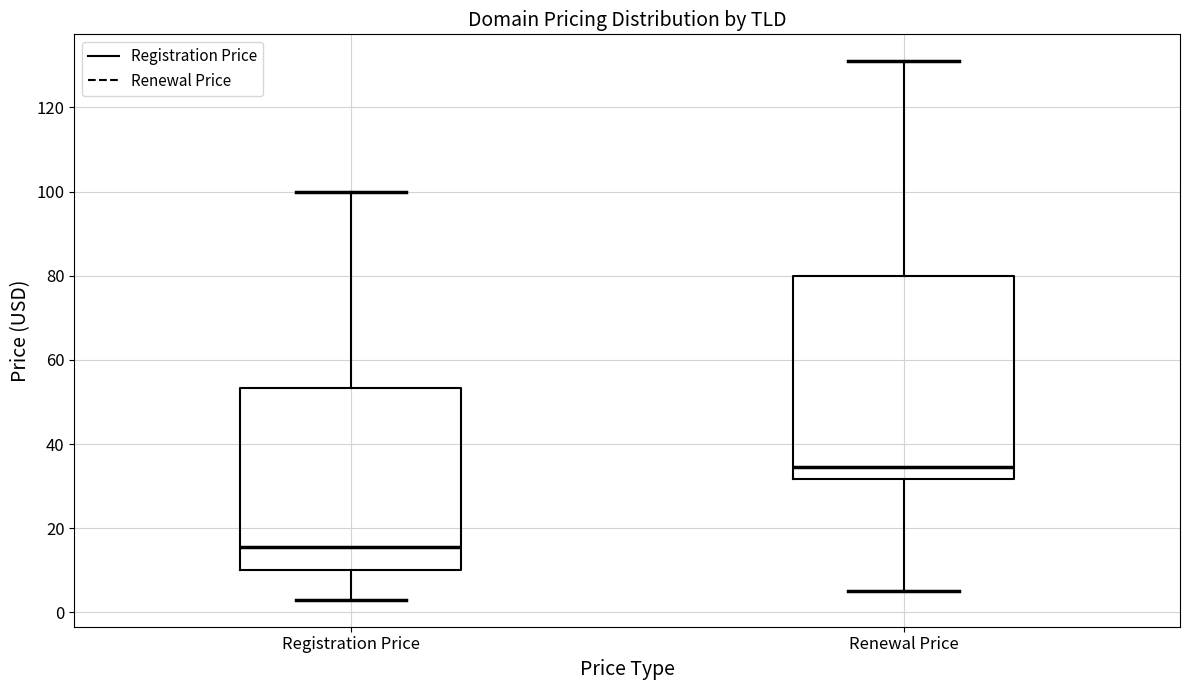

Where does the median line of the box for Renewal Price sit on the y-axis? The values are not printed on the chart, so give them approximately, as read against the axis.

34